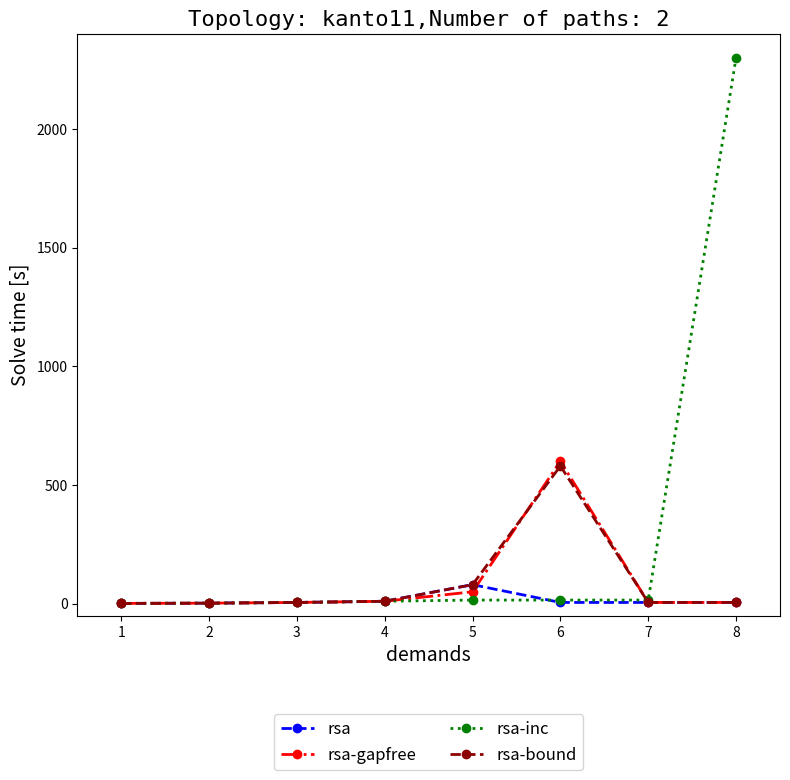

The value of rsa-gapfree at 5 is 50. True or false?

True